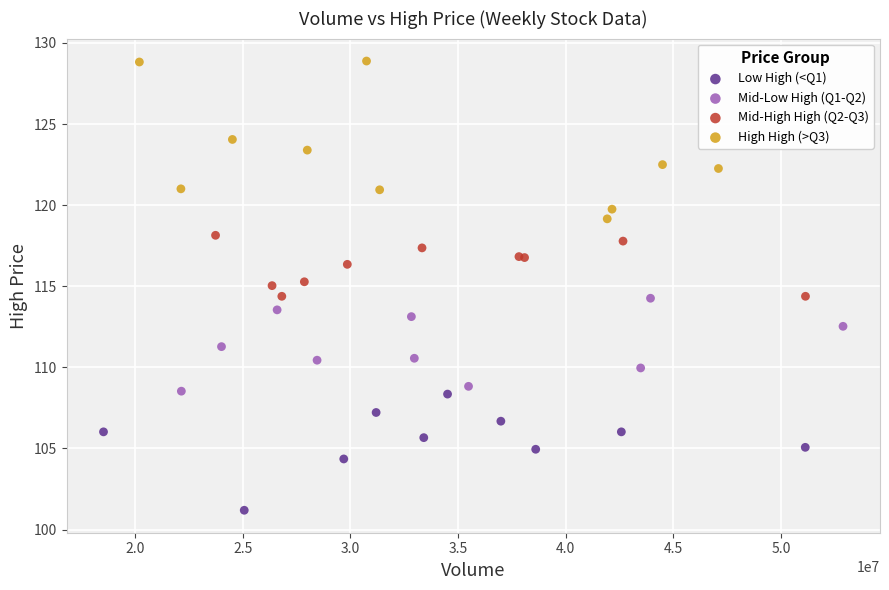

Which series contains the lowest Y value?

Low High (<Q1)